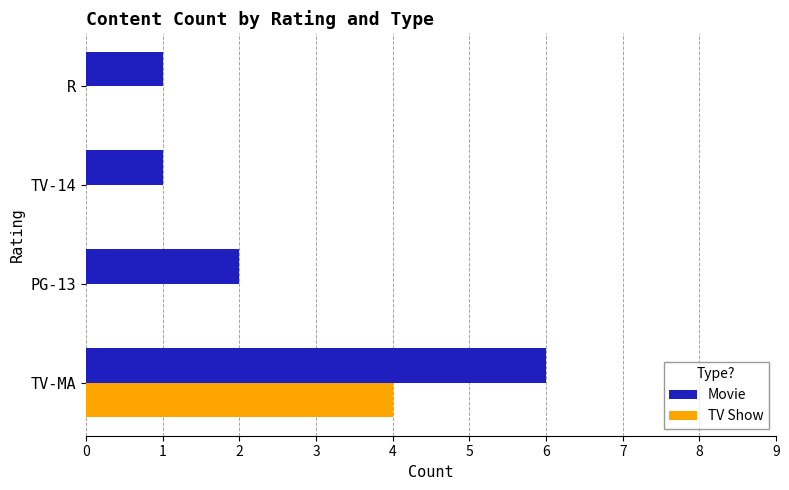

What is the sum of all Movie values?

10